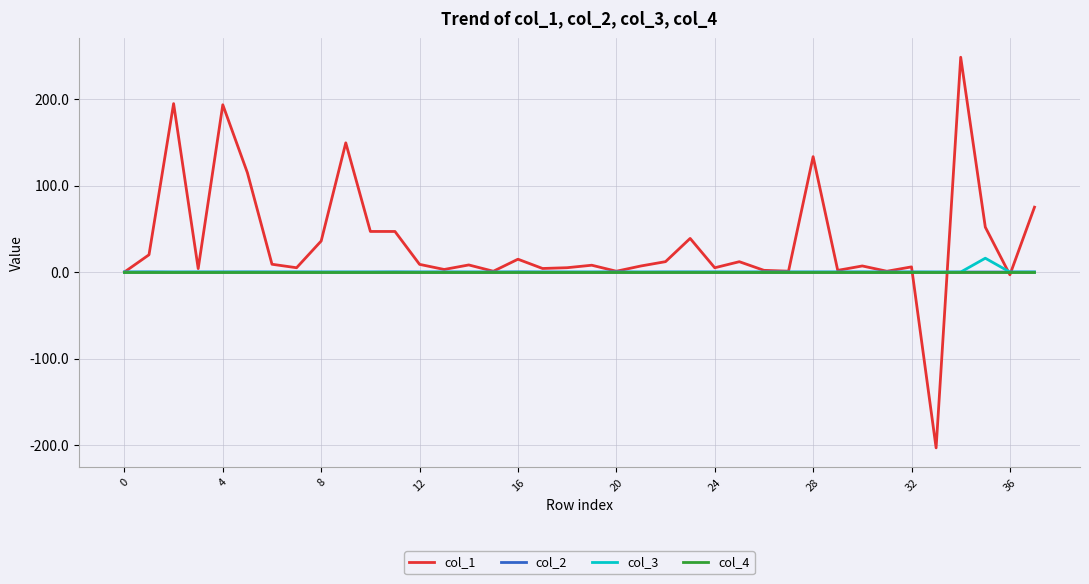

Which series has the largest range (max minus min)?

col_1